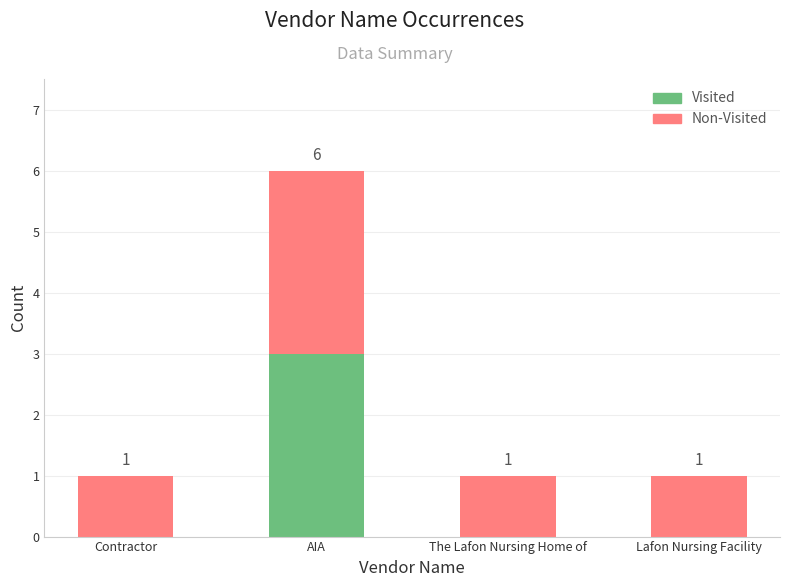

The Visited series shows -1 at Contractor. True or false?

False